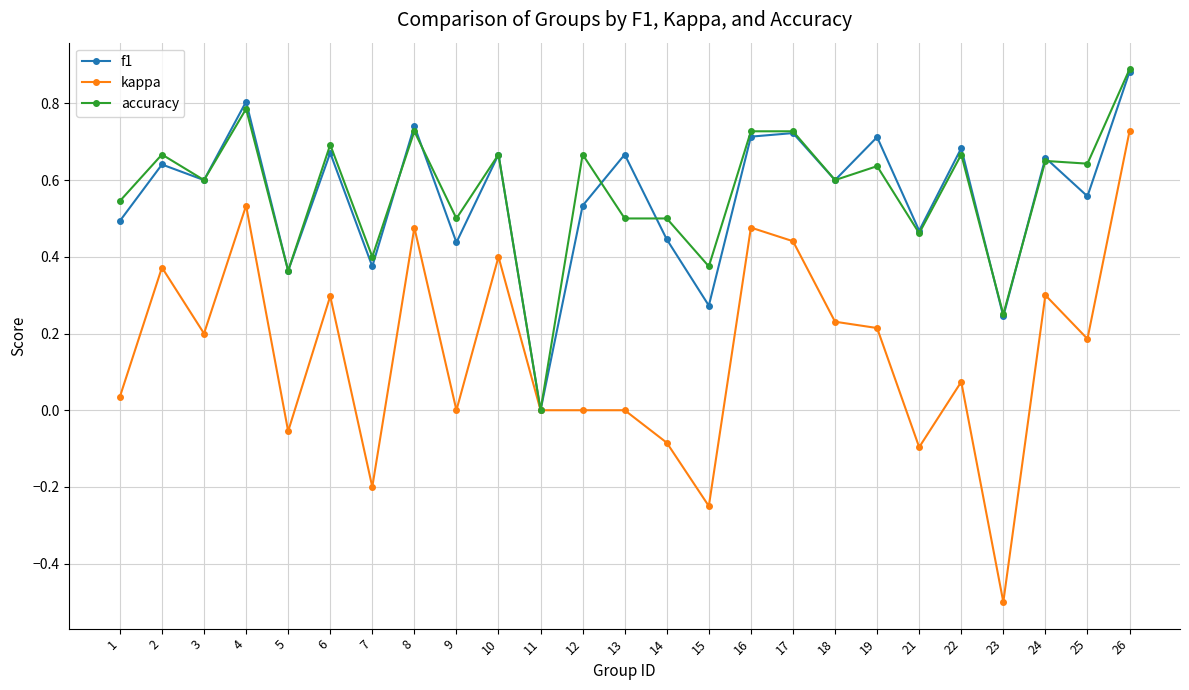

Does the chart have visible grid lines?

Yes